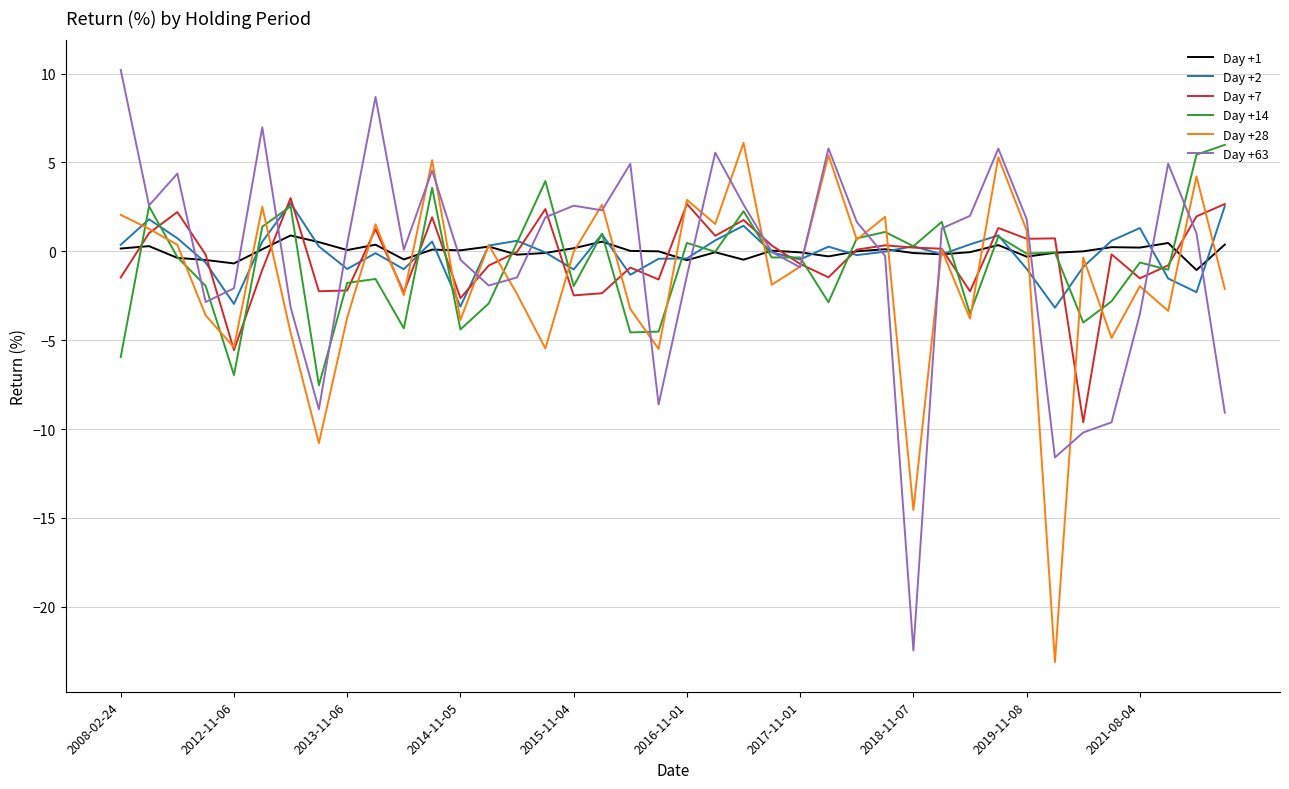

What is the minimum value for Day +63?

-22.5